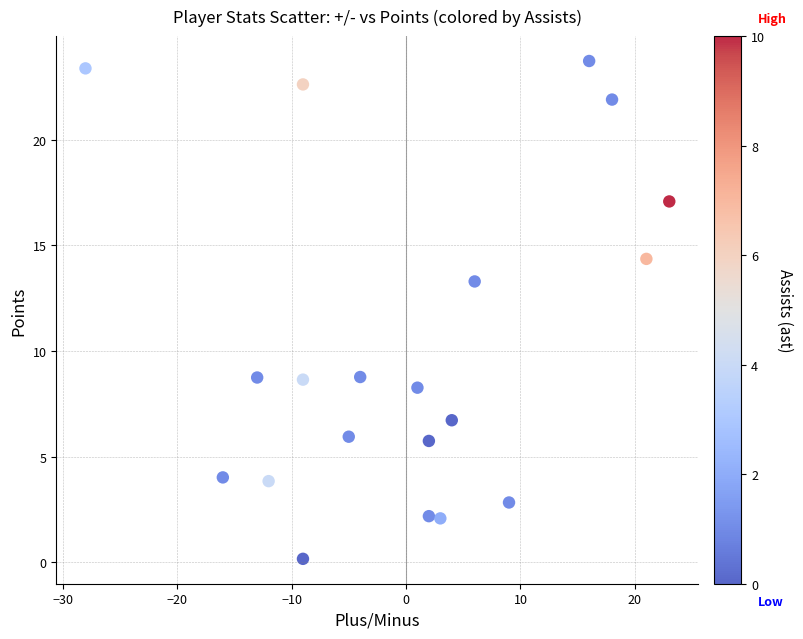

What is the range of X values (max minus min)?

51.0